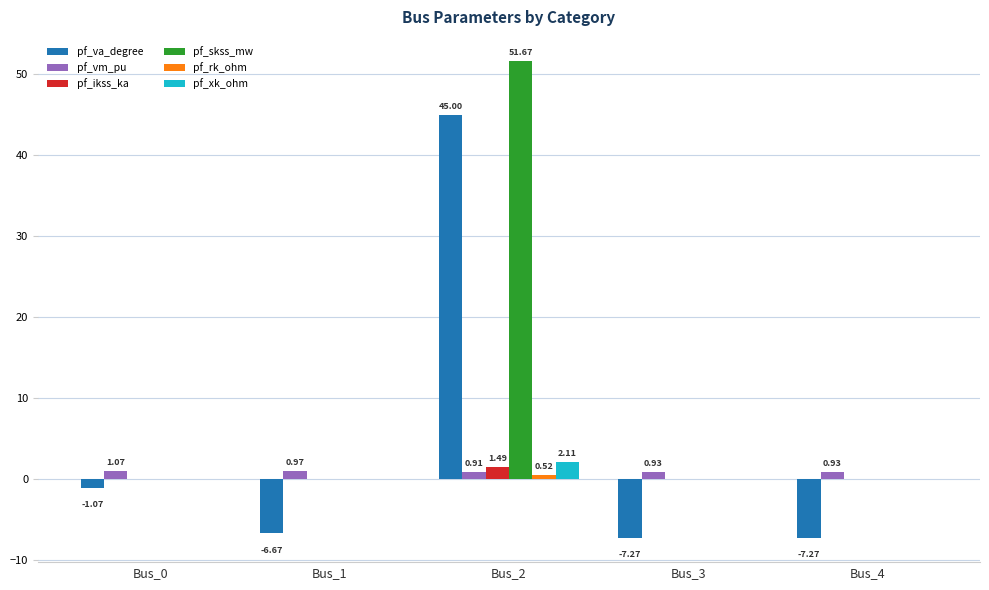

At which category is the sum across all series the highest?

Bus_2